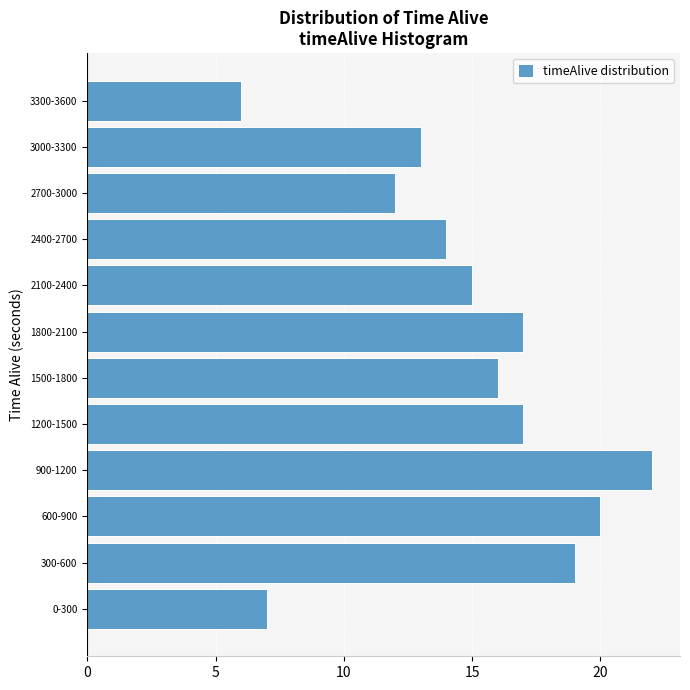

Reading bottom to top, extract all data points from this chart.

7	19	20	22	17	16	17	15	14	12	13	6